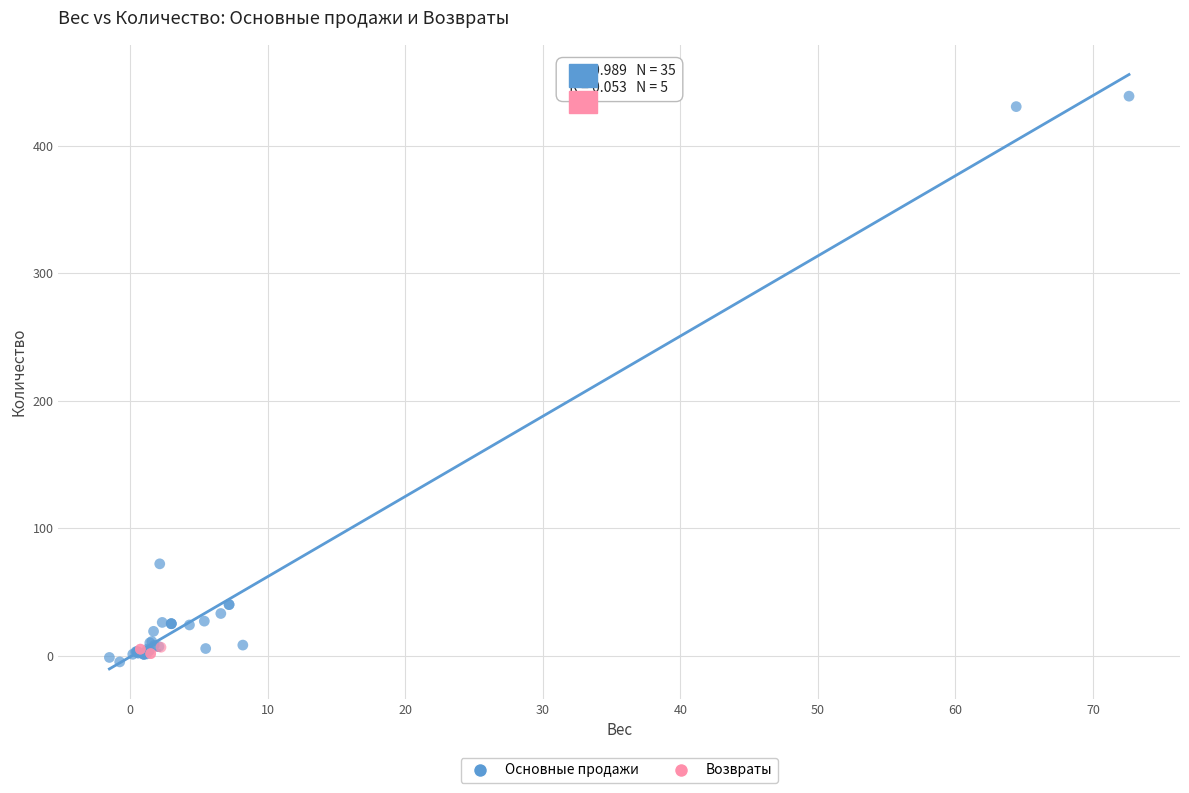

Which series contains the highest Y value?

Основные продажи